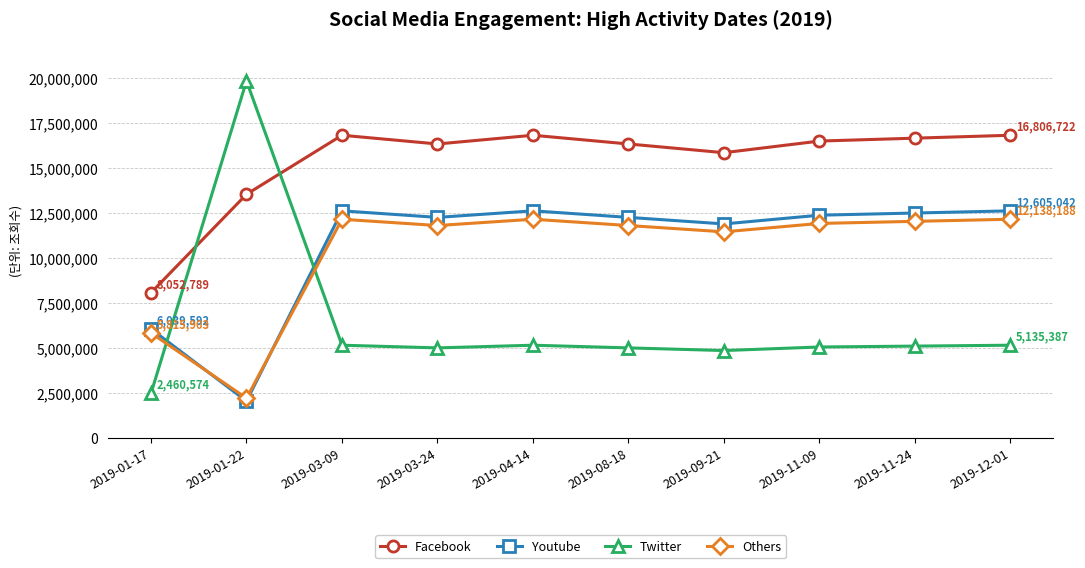

True or false: Facebook and Others cross at least once.

False